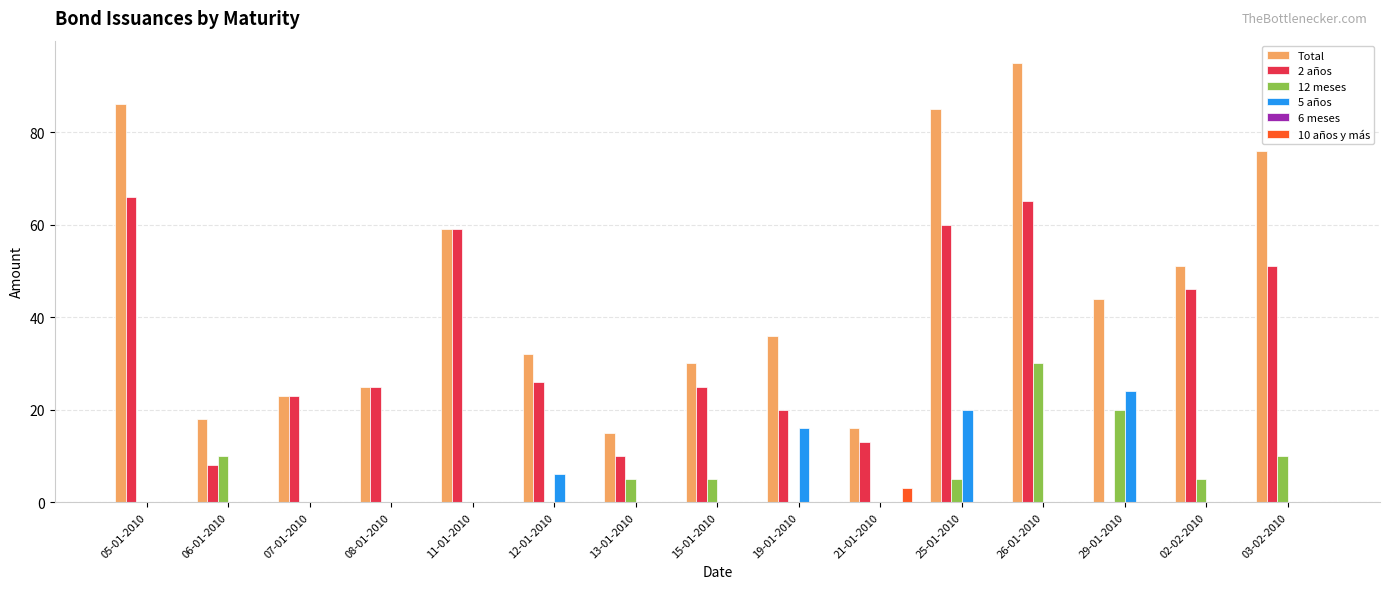

Is the value of 5 años at 05-01-2010 greater than the value of Total at 02-02-2010?

No